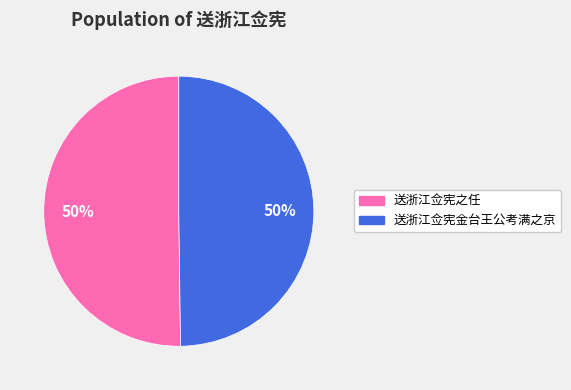

The 送浙江佥宪之任 slice represents 50% of the pie. True or false?

True